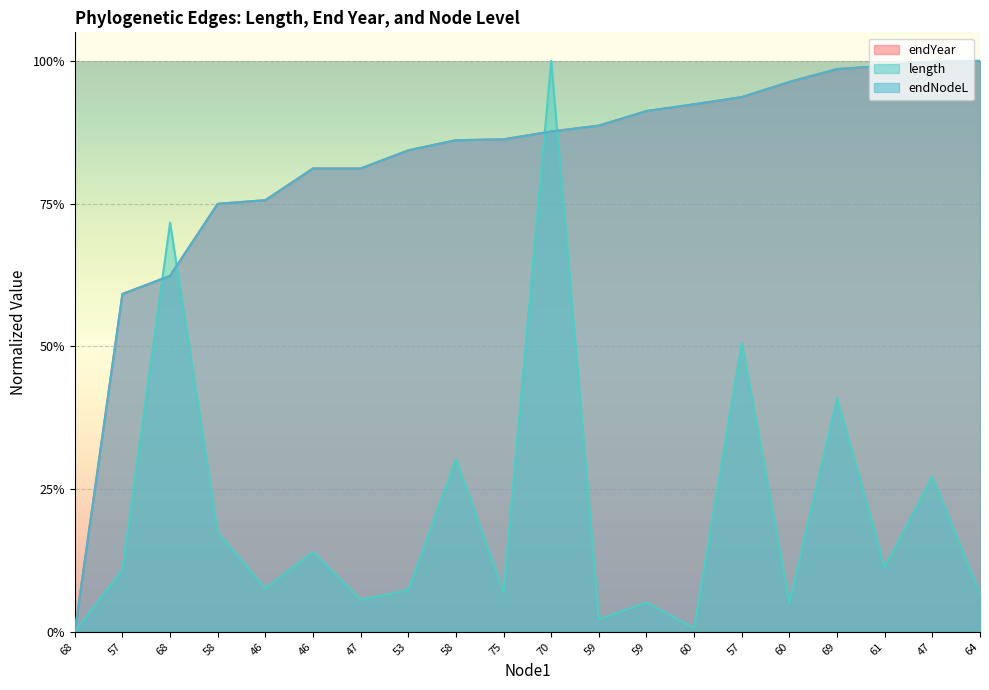

What is the total value across all series at 53?

1.8